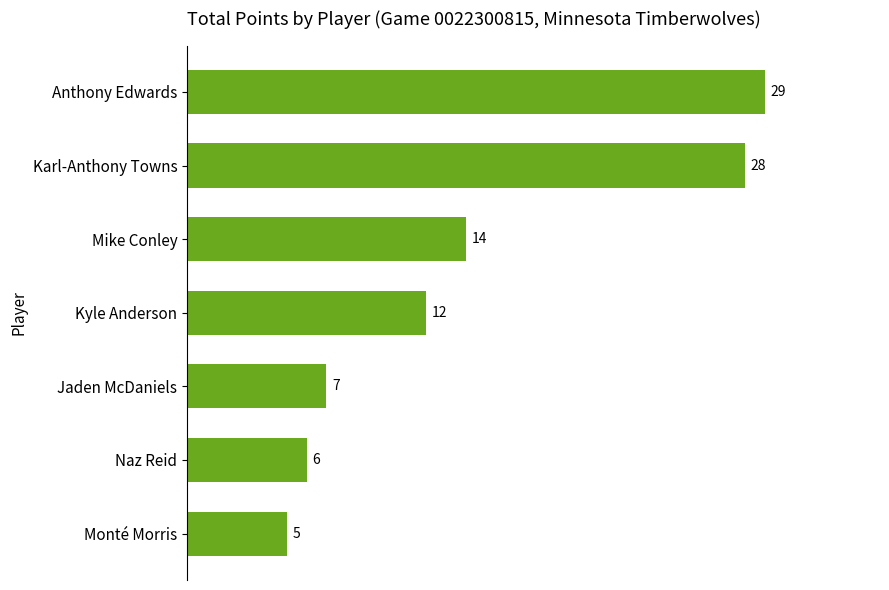

Reading top to bottom, transcribe all the data shown in this chart.

Anthony Edwards=29	Karl-Anthony Towns=28	Mike Conley=14	Kyle Anderson=12	Jaden McDaniels=7	Naz Reid=6	Monté Morris=5